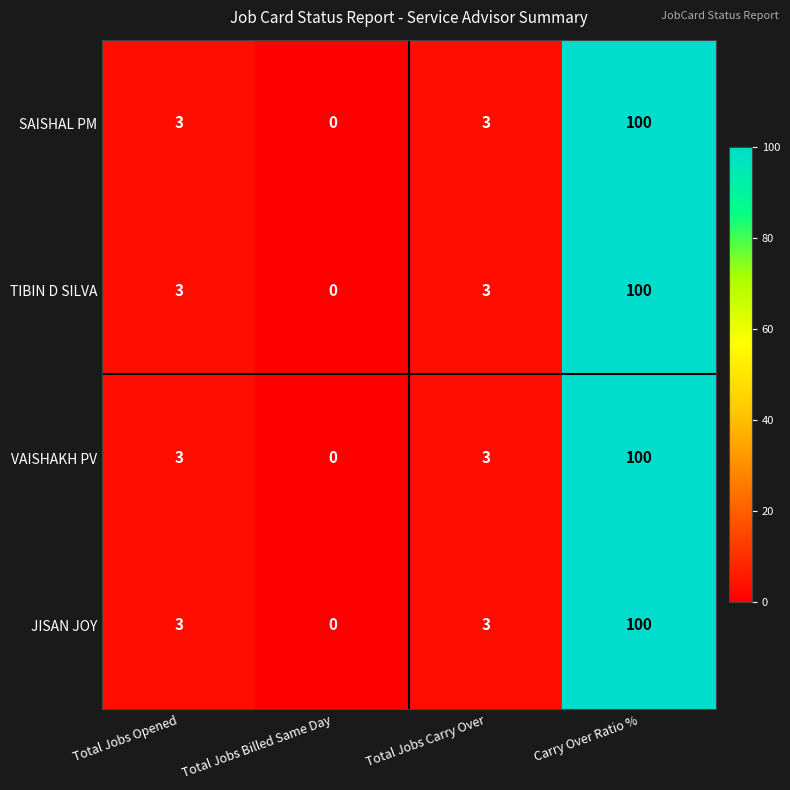

Reading left to right, what are all the values shown in this chart?

SAISHAL PM: 3	0	3	100
TIBIN D SILVA: 3	0	3	100
VAISHAKH PV: 3	0	3	100
JISAN JOY: 3	0	3	100